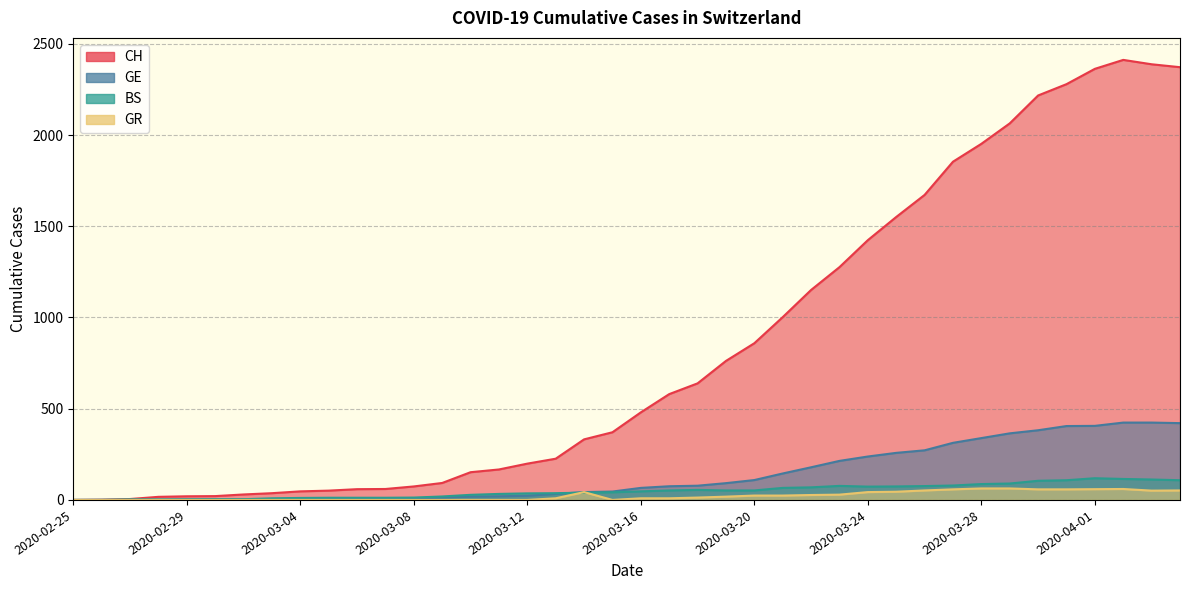

What is the spread (max minus min) of values at 2020-03-16?

471